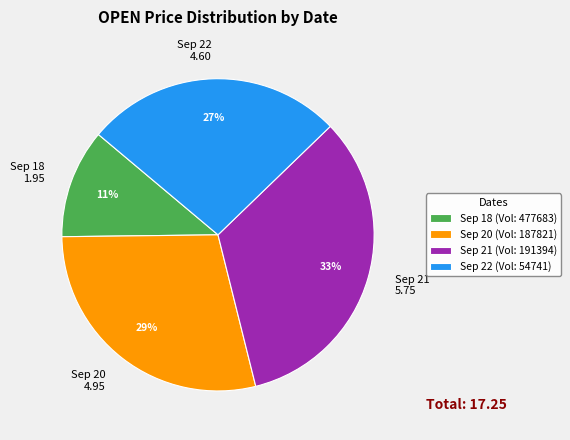

Between Sep 21 (Vol: 191394) and Sep 22 (Vol: 54741), which is larger?

Sep 21 (Vol: 191394)